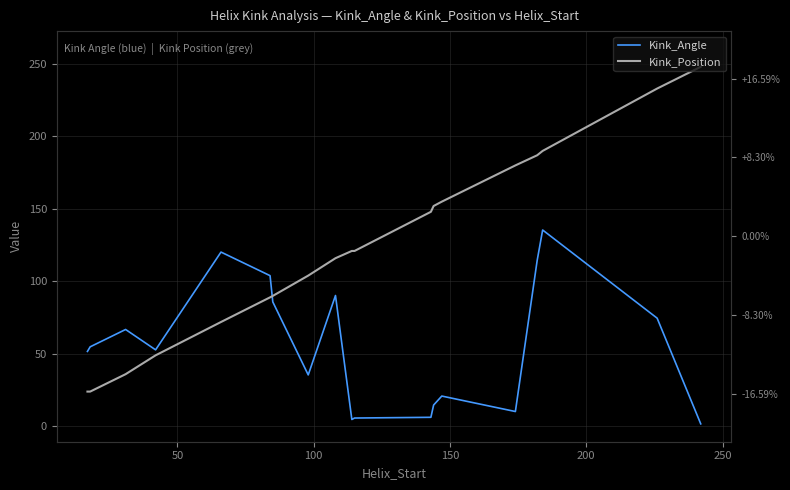

What are all the series names shown in the legend?

Kink_Angle, Kink_Position